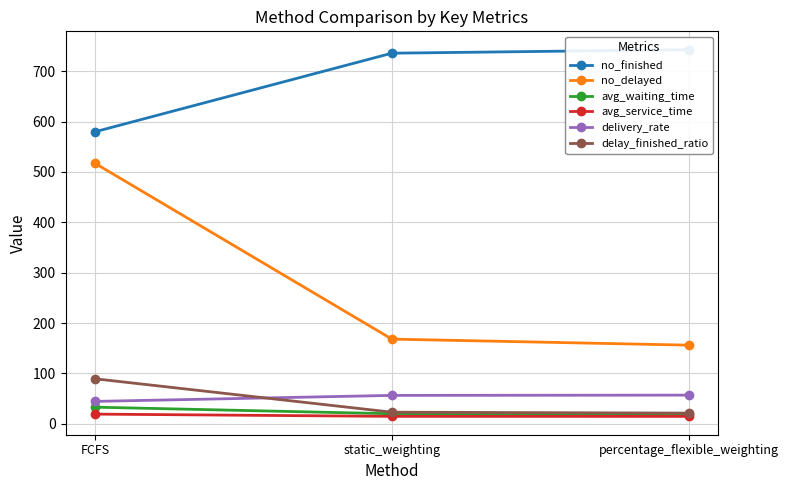

Read the no_finished value at static_weighting.

736.0